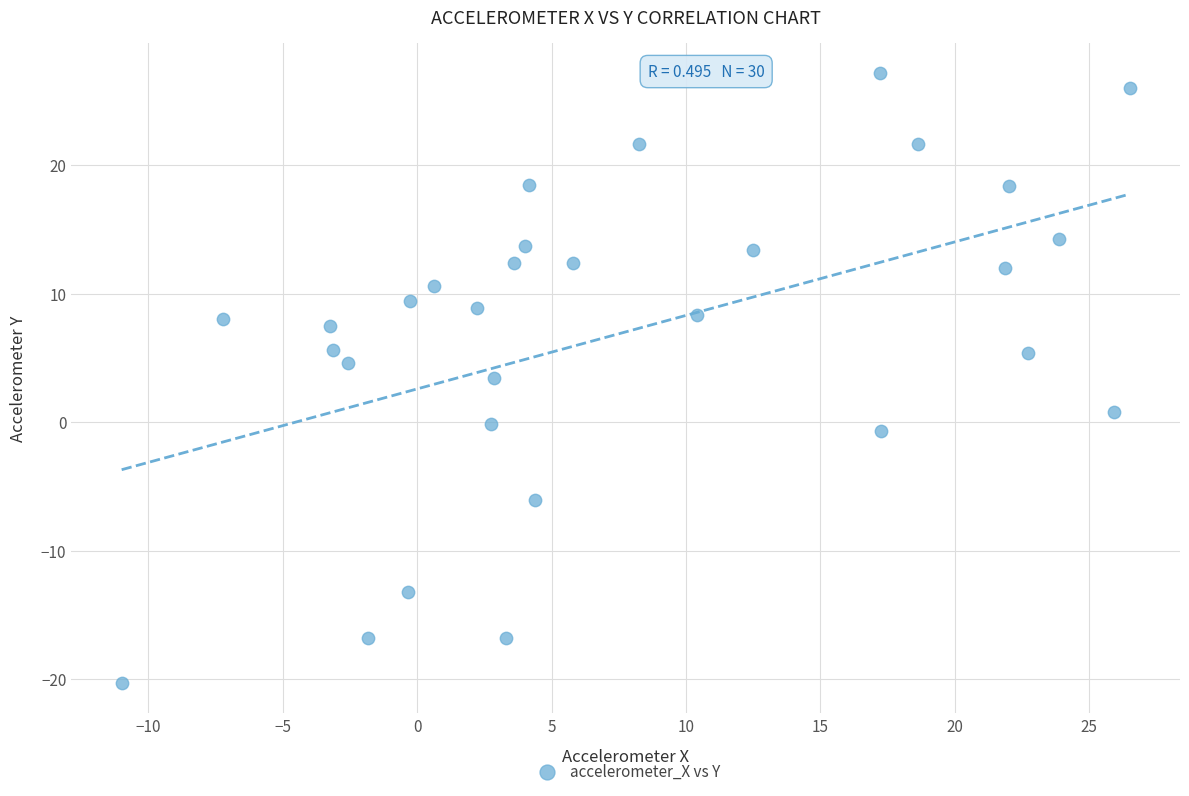

What is the range of Y values (max minus min)?

47.4